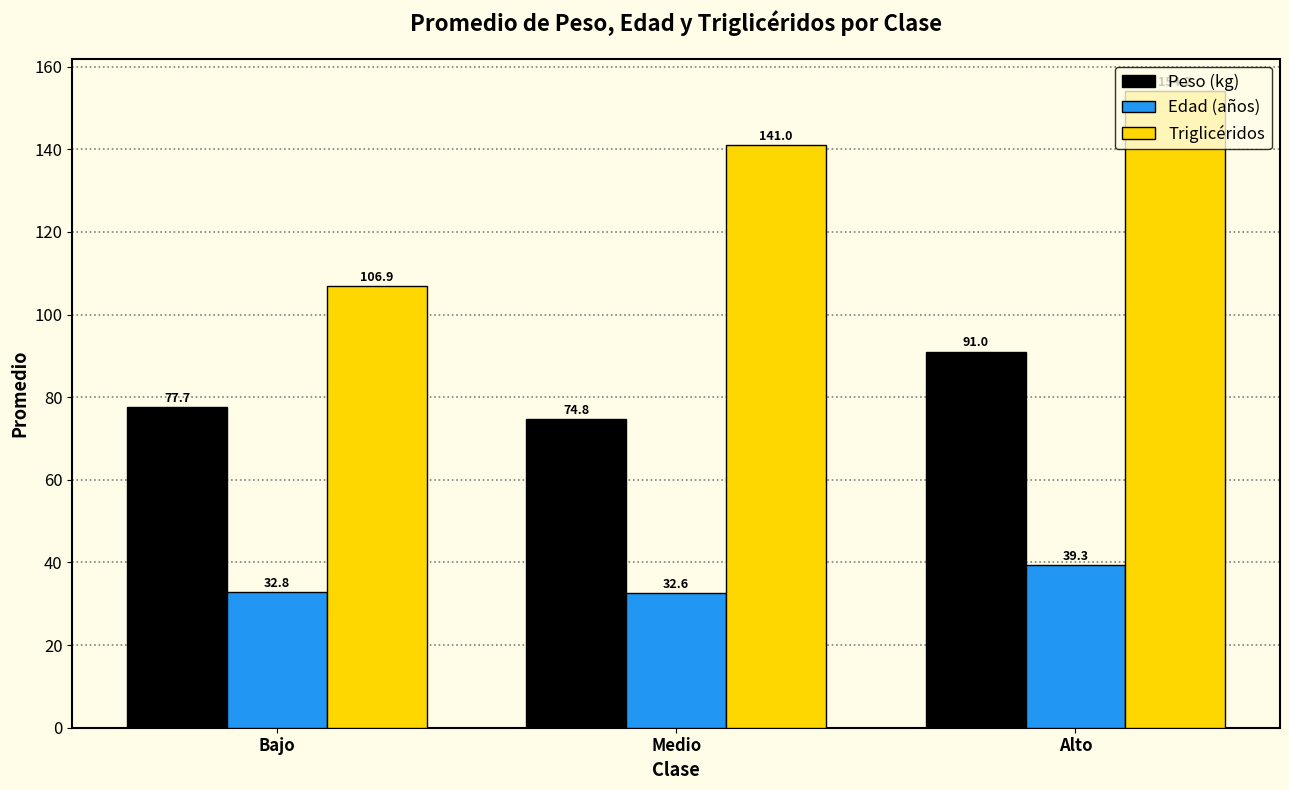

The Peso (kg) series shows 110.2 at Medio. True or false?

False